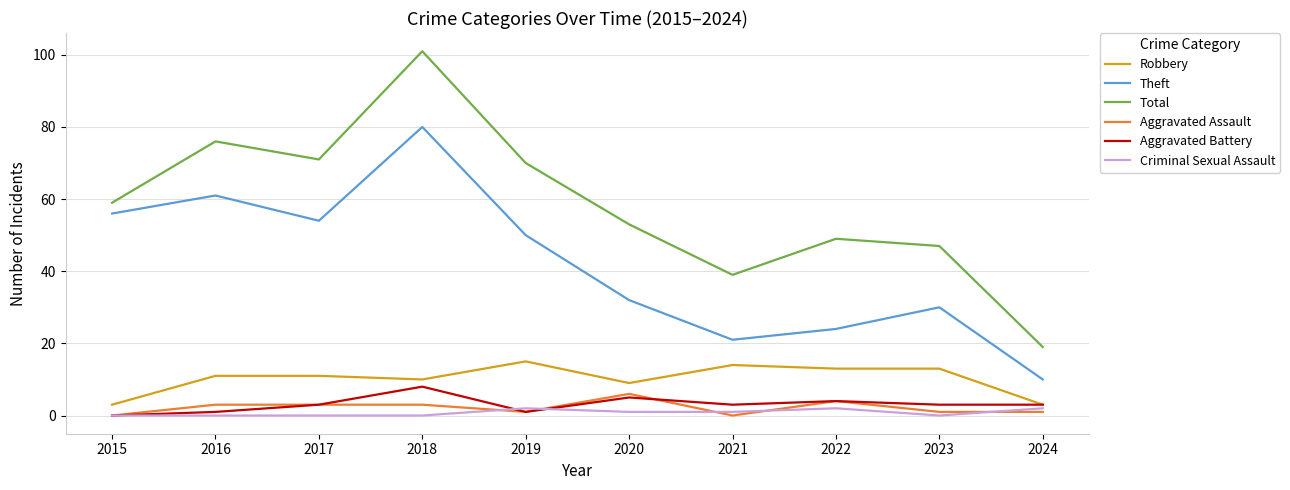

True or false: Robbery and Theft intersect in this chart.

False